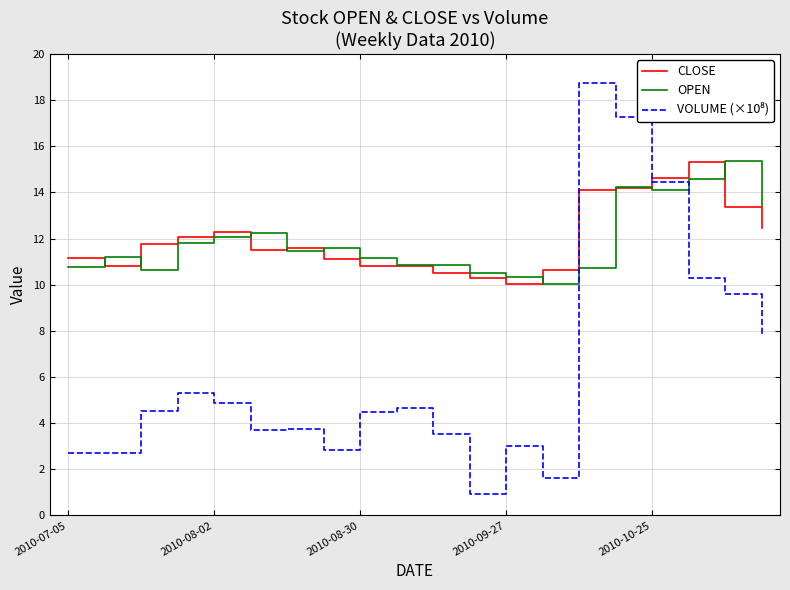

Does the chart have visible grid lines?

Yes